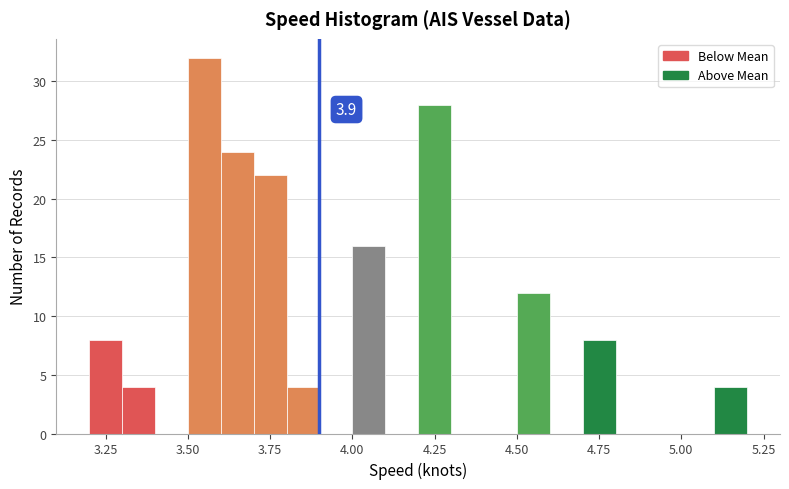

Read against the x-axis, roughly where is the centre of the tallest bar?

3.55